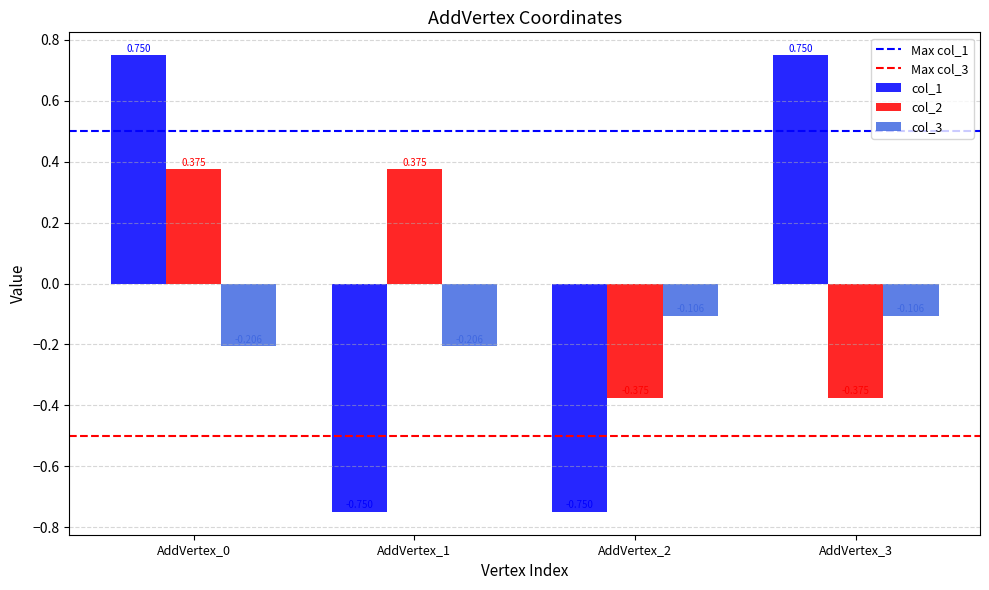

Is the value of col_3 at AddVertex_2 greater than the value of col_2 at AddVertex_3?

Yes